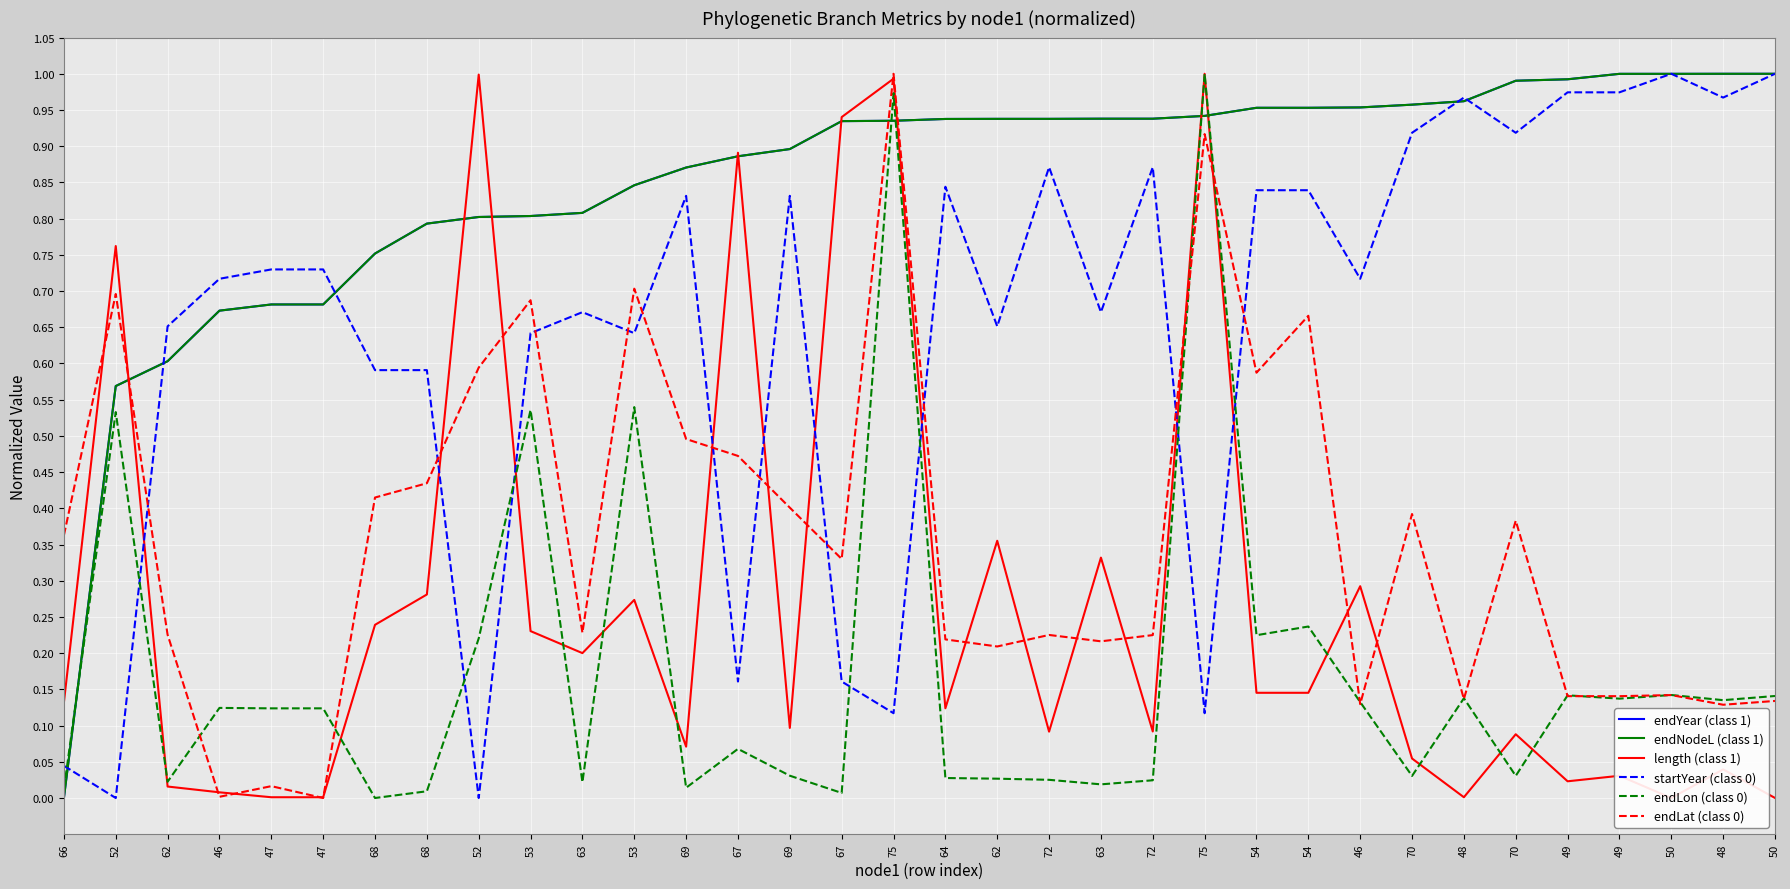

How many interior local valleys does the endLat (class 0) series have?

11